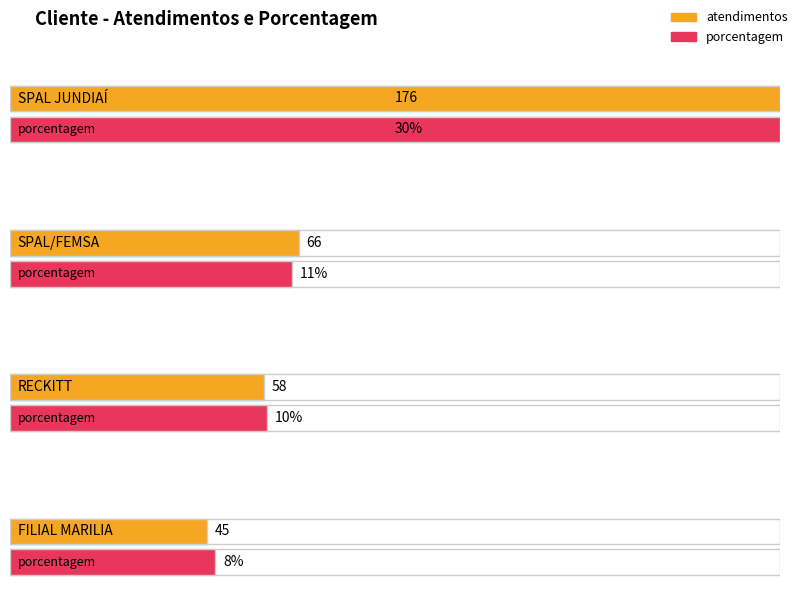

Reading left to right, extract all data points from this chart.

atendimentos: 176	66	58	45
porcentagem: 30	11	10	8